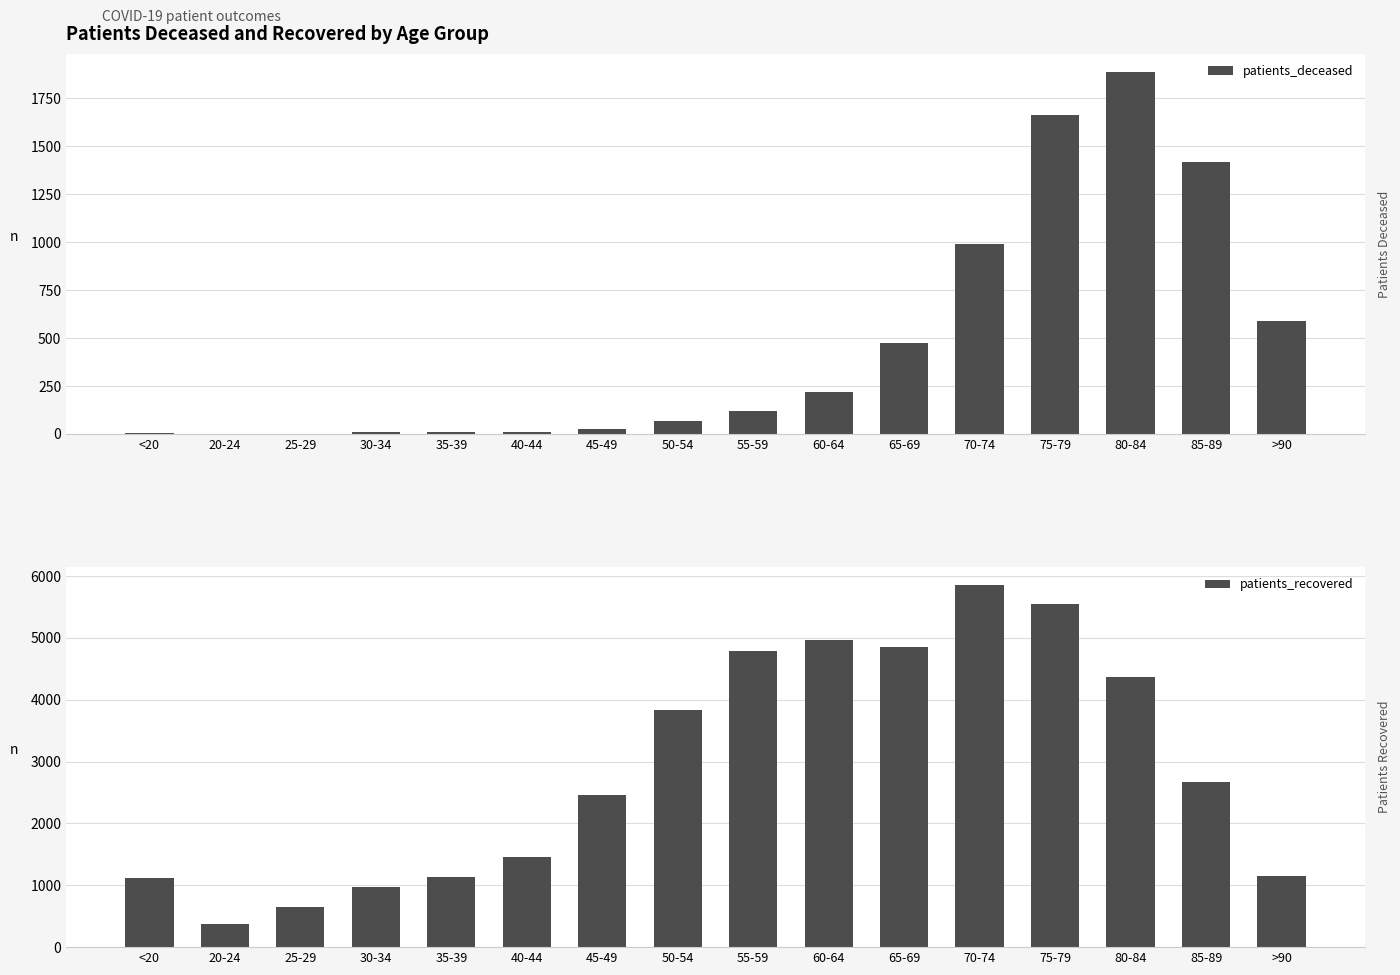

What is the label of the 8th bar from the left?

50-54